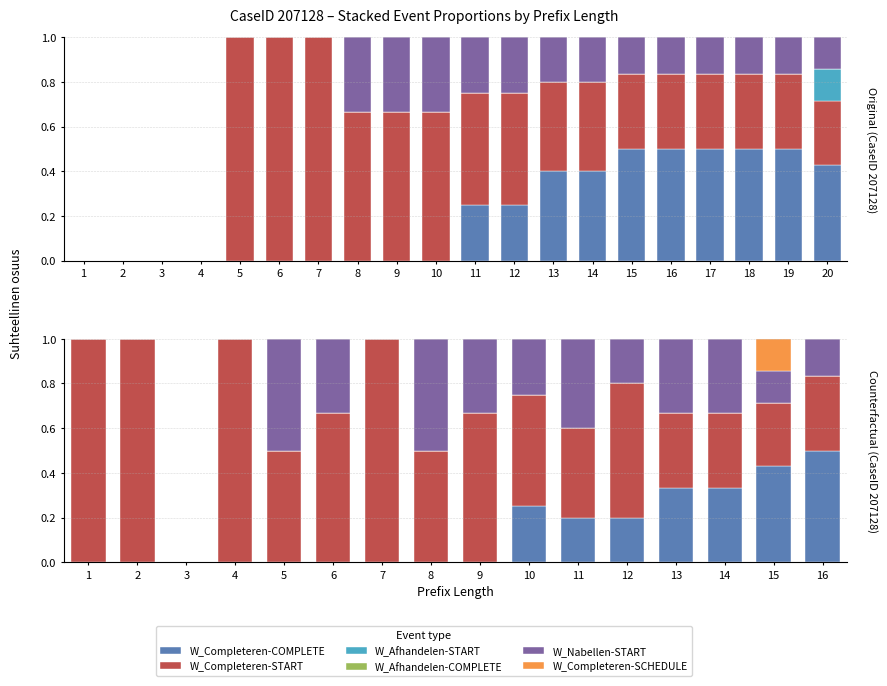

What is the sum of all W_Completeren aanvraag-START values?

9.1